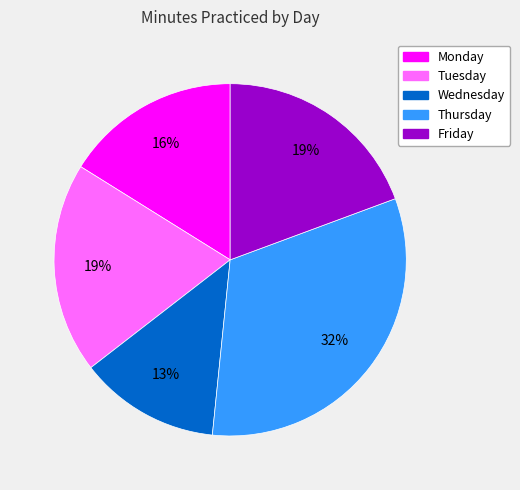

What is the largest slice in the pie chart?

Thursday